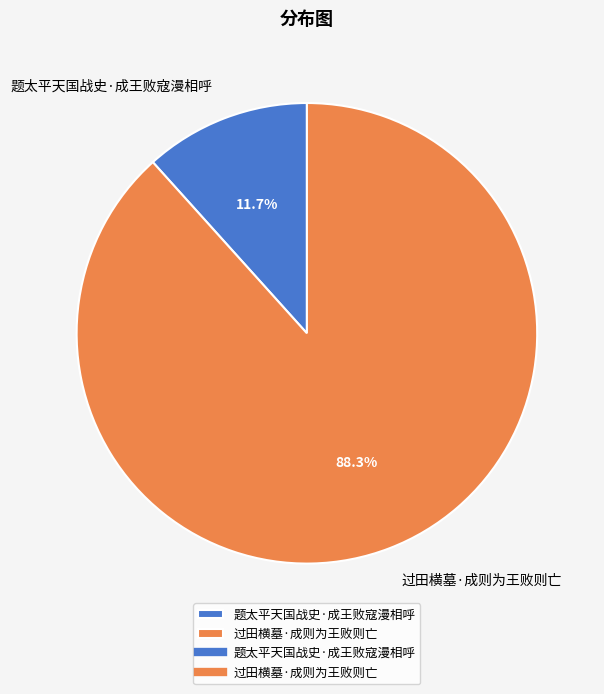

True or false: 题太平天国战史·成王败寇漫相呼 accounts for 18% of the total.

False